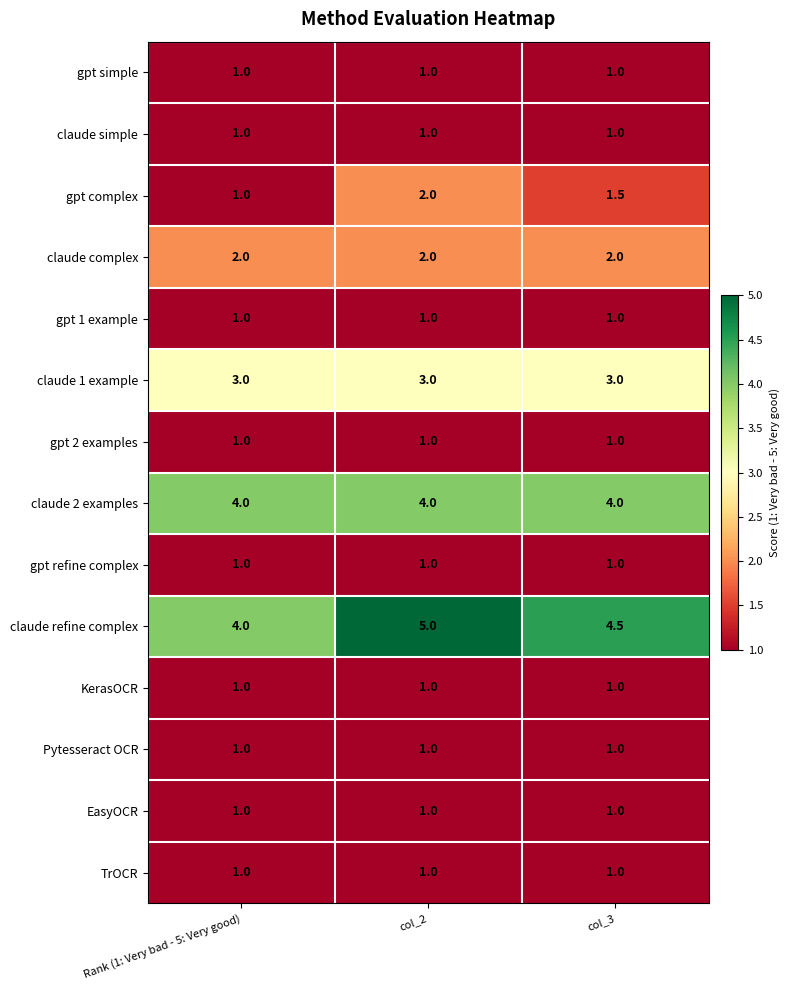

What is the approximate value of claude complex at col_3?

2.0